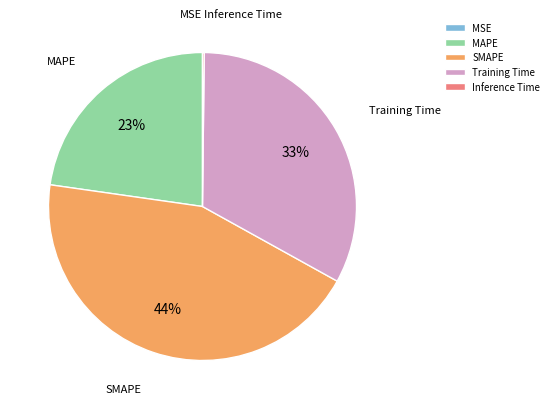

Combined, do Training Time and SMAPE account for over 50%?

Yes